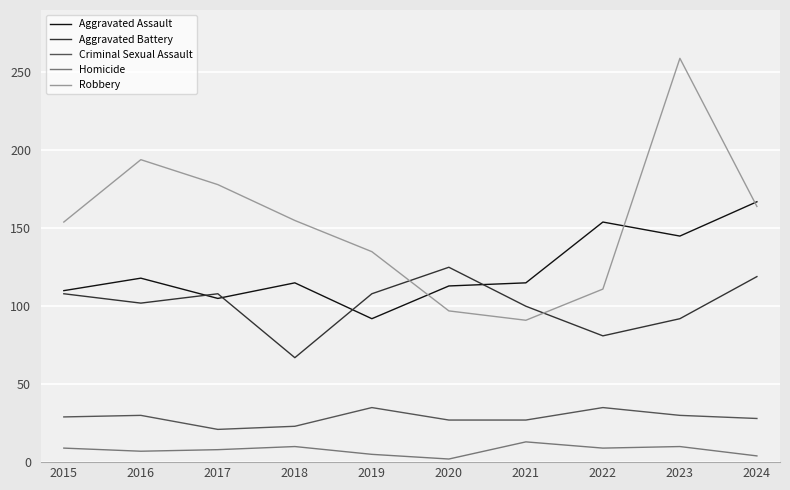

Does the chart have visible grid lines?

Yes